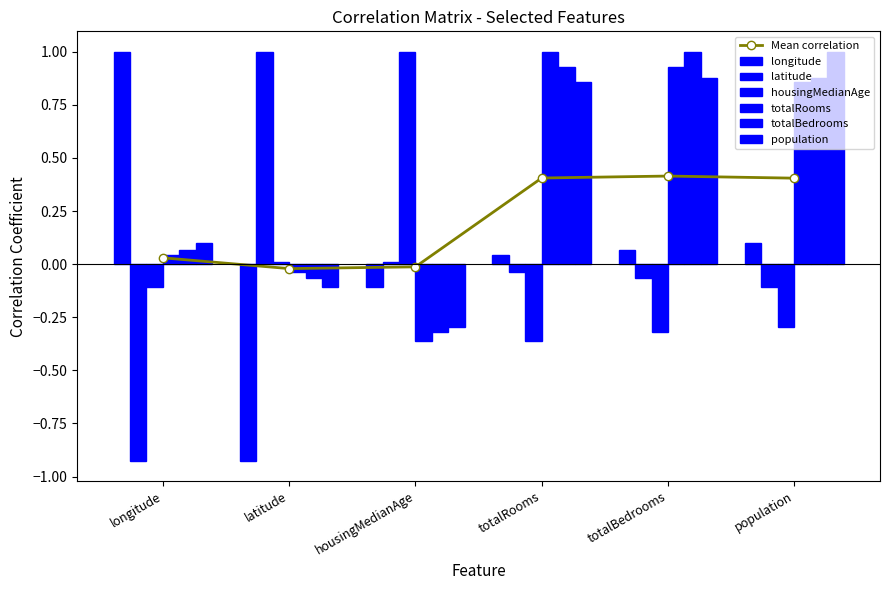

Between latitude and totalBedrooms, which is larger?

totalBedrooms